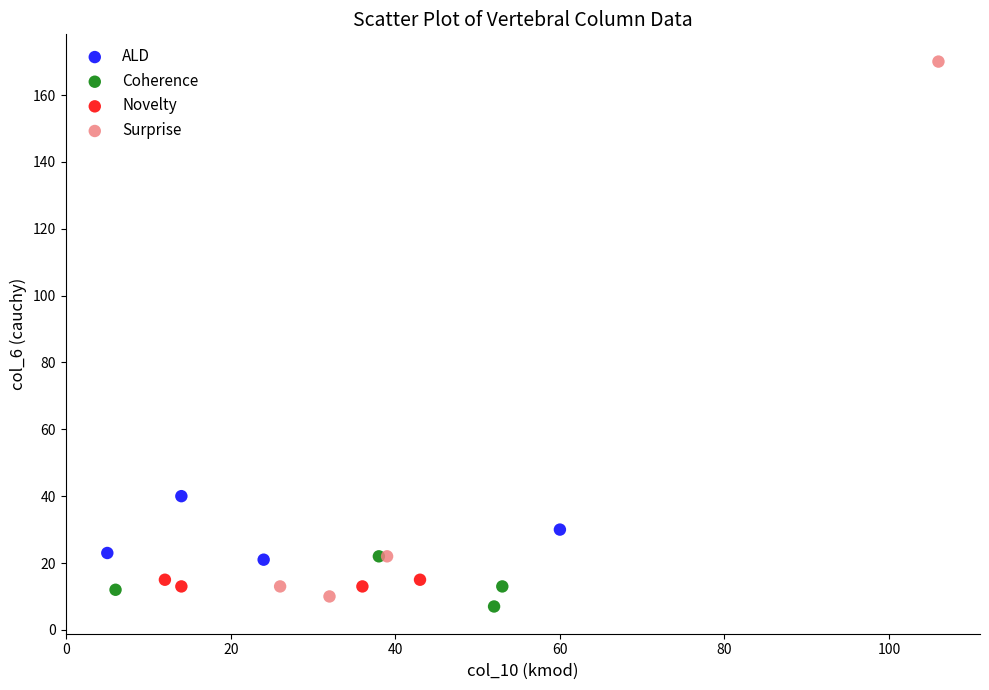

Which series has the largest Y range (max minus min)?

Surprise